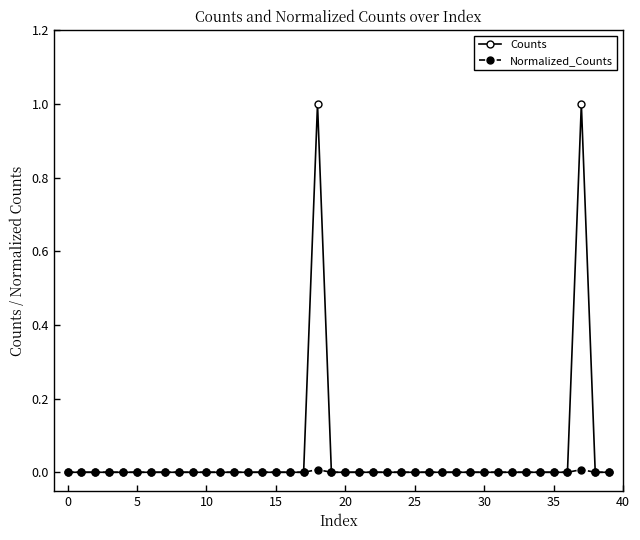

What is the highest value of the Counts series?

1.0